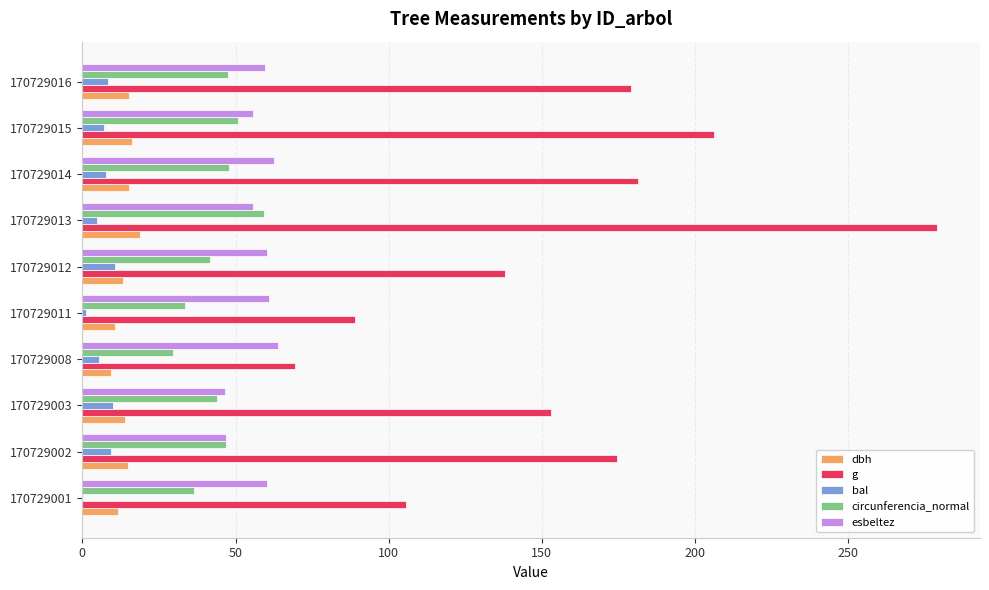

Between 170729001 and 170729012, which series saw the biggest shift?

g